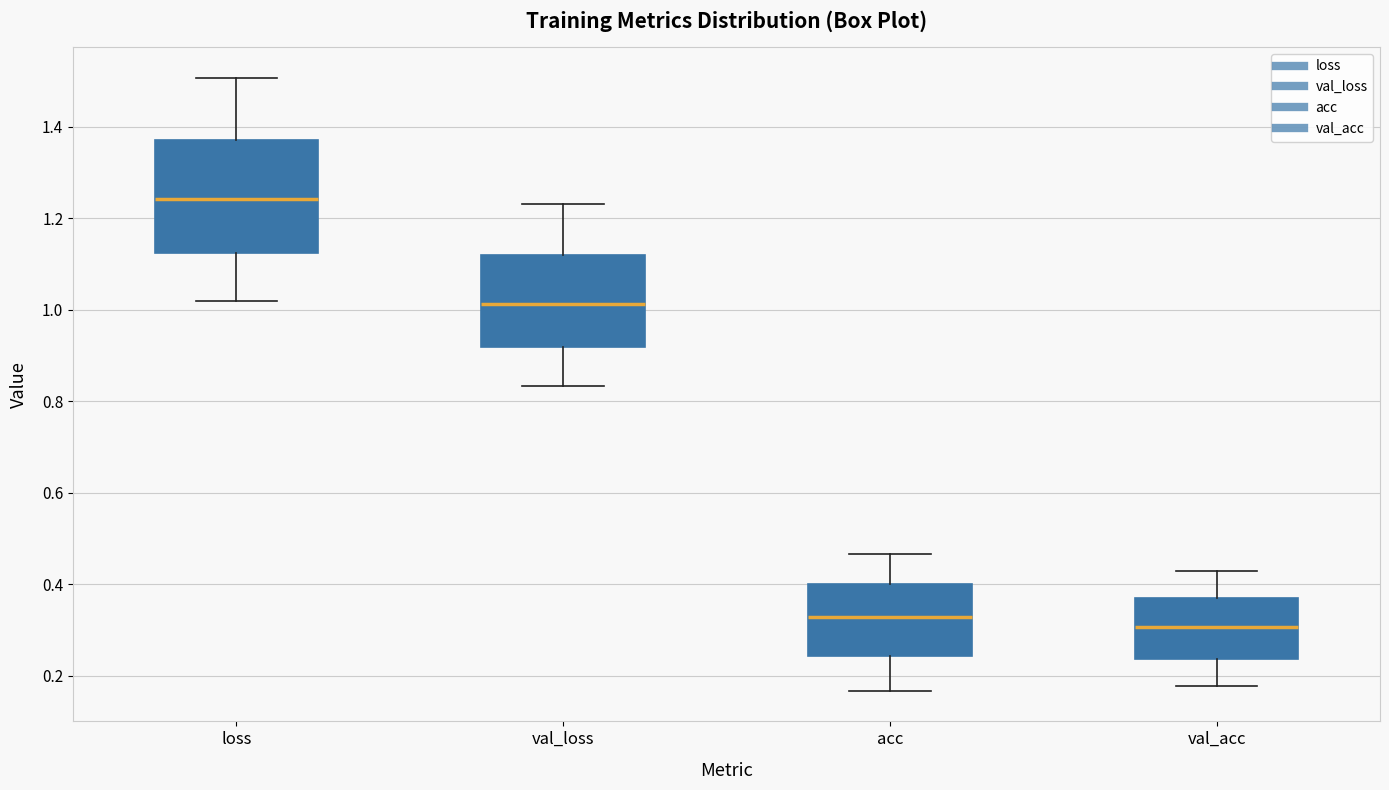

Reading left to right, transcribe this box plot: for each box, give where its median line is, the range the box spans, and where its two whiskers end, as read against the y-axis. The values are not printed on the chart, so give them approximately, as read against the axis.

loss: median 1.24, box 1.12 to 1.38, whiskers 1.02 to 1.50
val_loss: median 1.02, box 0.92 to 1.12, whiskers 0.84 to 1.24
acc: median 0.32, box 0.24 to 0.40, whiskers 0.16 to 0.46
val_acc: median 0.30, box 0.24 to 0.38, whiskers 0.18 to 0.42